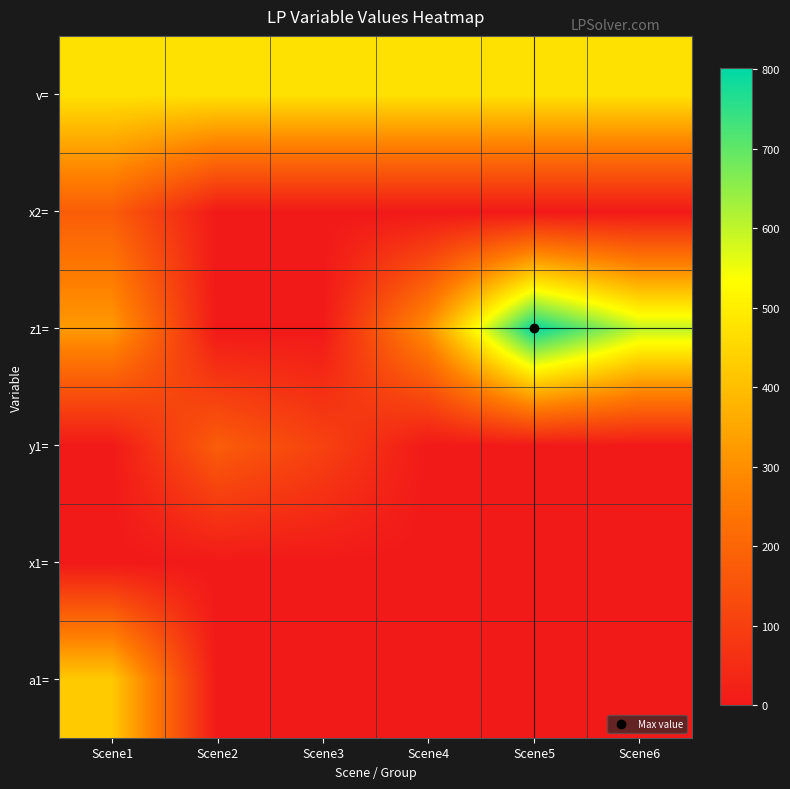

Reading right to left, list all the values displayed in this chart.

a1=: Scene6=0.0	Scene5=0.0	Scene4=0.0	Scene3=0.0	Scene2=0.0	Scene1=424.4
x1=: Scene6=0.0	Scene5=0.0	Scene4=0.0	Scene3=0.0	Scene2=0.0	Scene1=0.0
y1=: Scene6=0.0	Scene5=0.0	Scene4=0.0	Scene3=107.5	Scene2=178.2	Scene1=0.0
z1=: Scene6=601.2	Scene5=801.5	Scene4=304.2	Scene3=0.0	Scene2=0.0	Scene1=324.4
x2=: Scene6=0.0	Scene5=0.0	Scene4=0.0	Scene3=0.0	Scene2=0.0	Scene1=178.2
v=: Scene6=471.3	Scene5=471.3	Scene4=471.3	Scene3=471.3	Scene2=471.3	Scene1=471.3